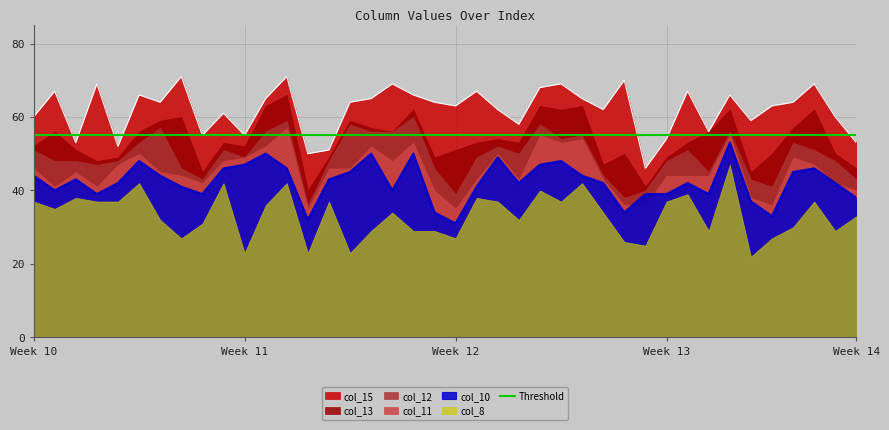

List the series in order of their peak value, highest first.

col_15, col_13, col_12, col_11, col_10, col_8